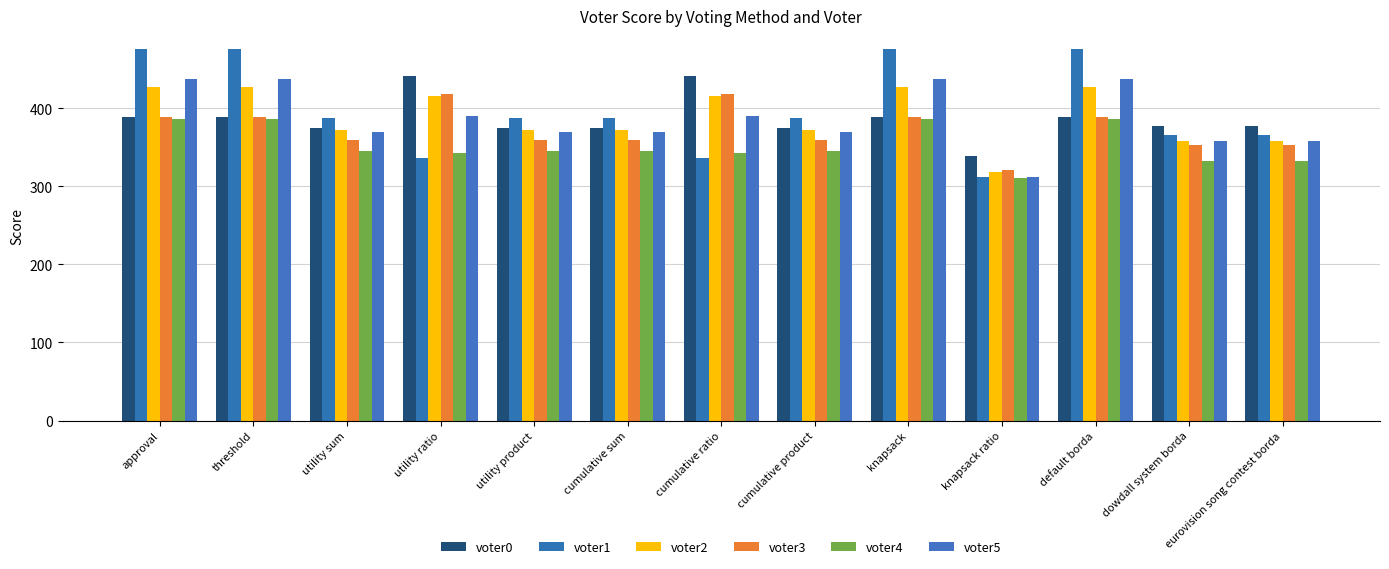

What are all the series names shown in the legend?

voter0, voter1, voter2, voter3, voter4, voter5